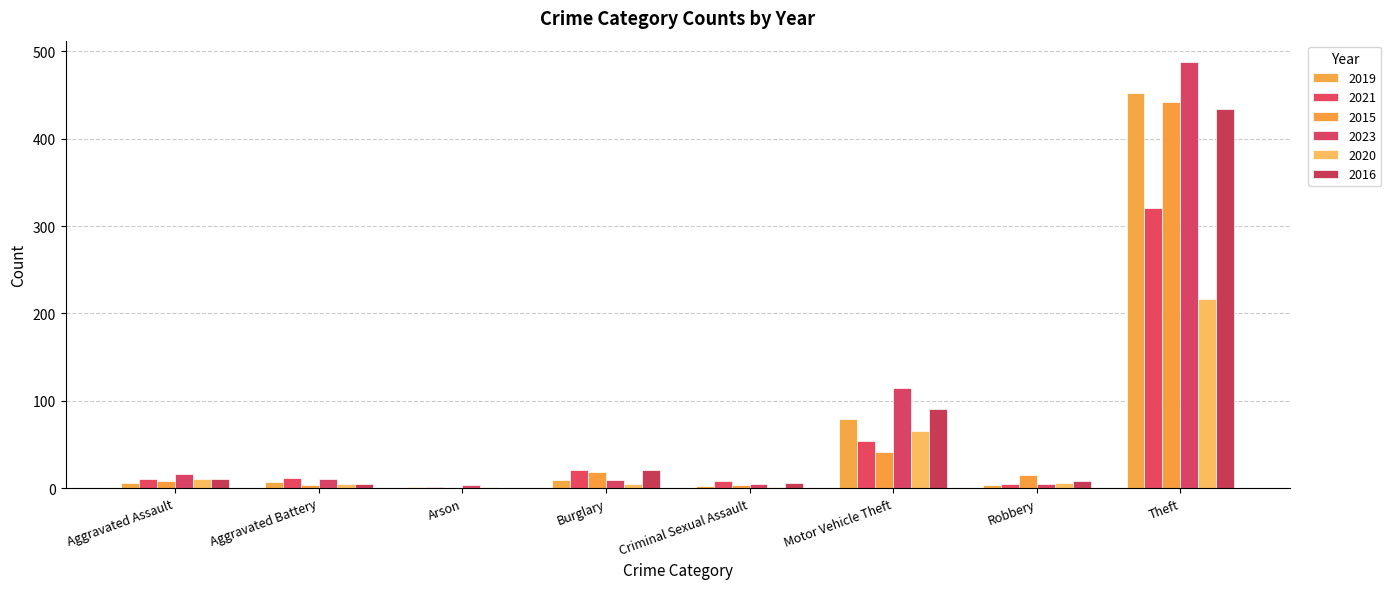

How many groups of bars are there?

8